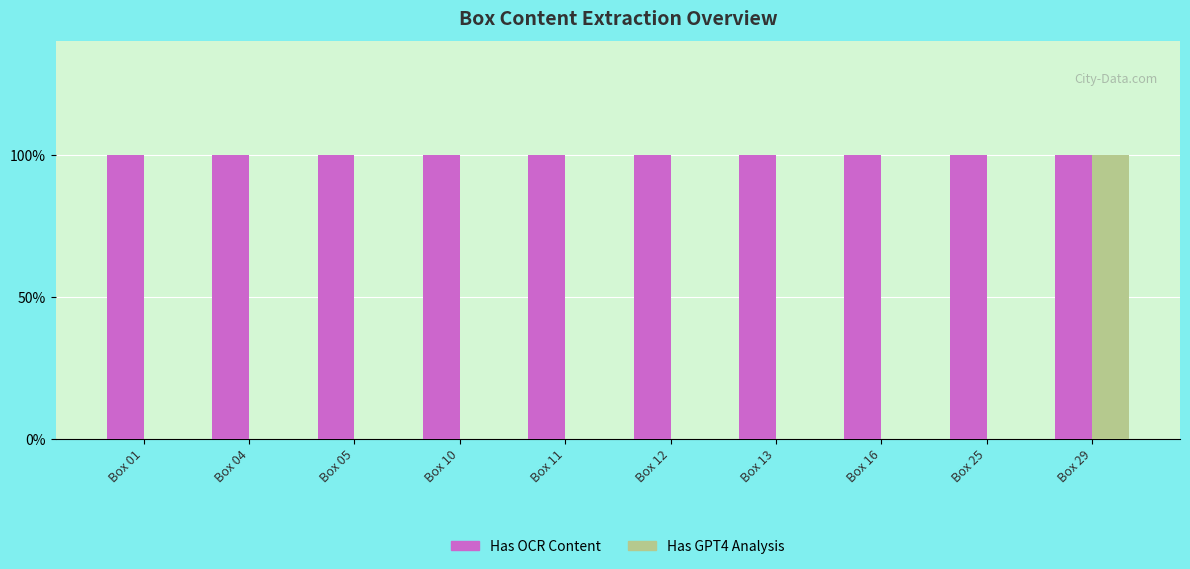

What are all the series names shown in the legend?

Has OCR Content, Has GPT4 Analysis